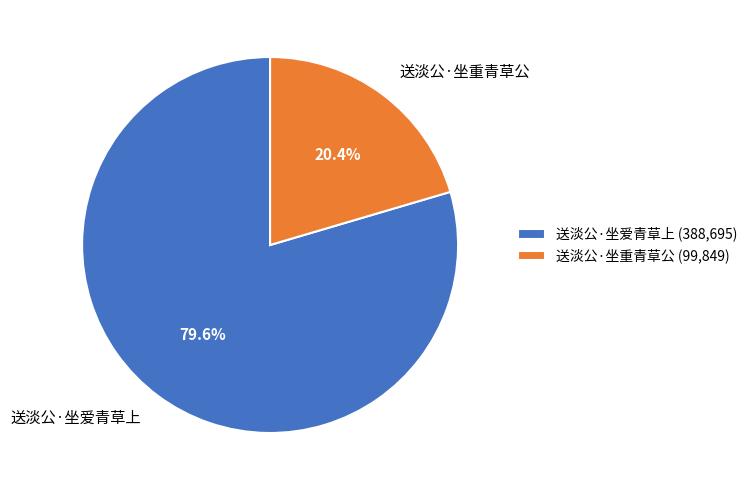

What is the ratio of the value at 送淡公·坐重青草公 to the value at 送淡公·坐爱青草上?

0.3